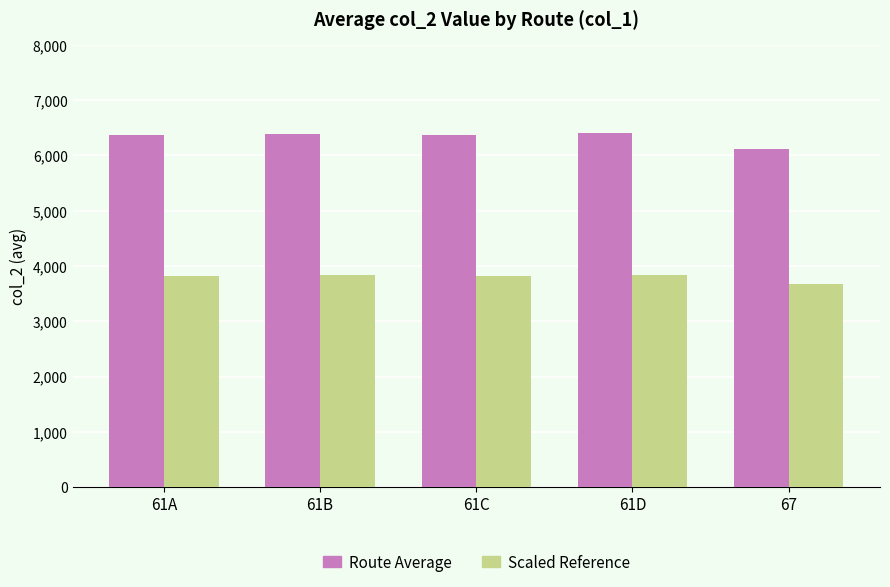

What is the difference between the highest and lowest values at 61B?

2553.3